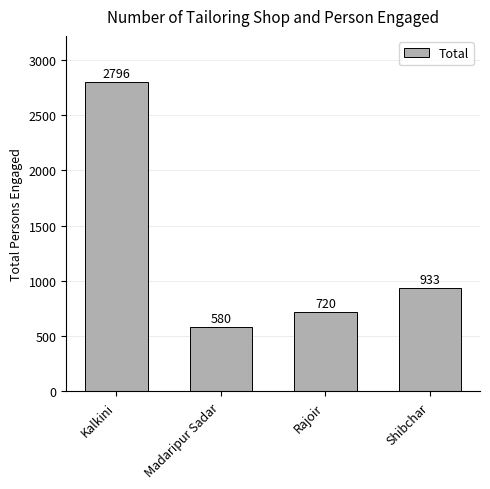

What is the label of the 3rd bar from the left?

Rajoir